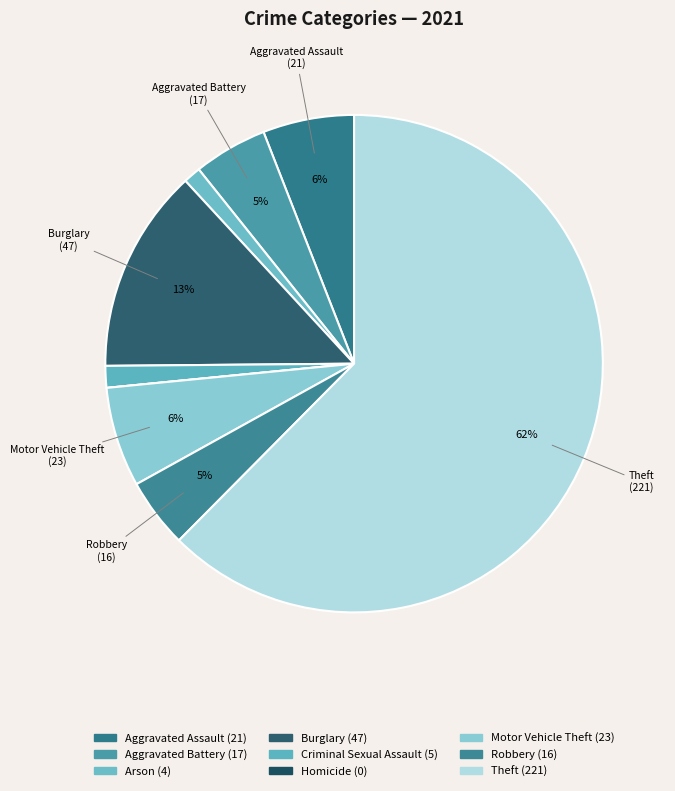

Count the number of slices in the pie.

9